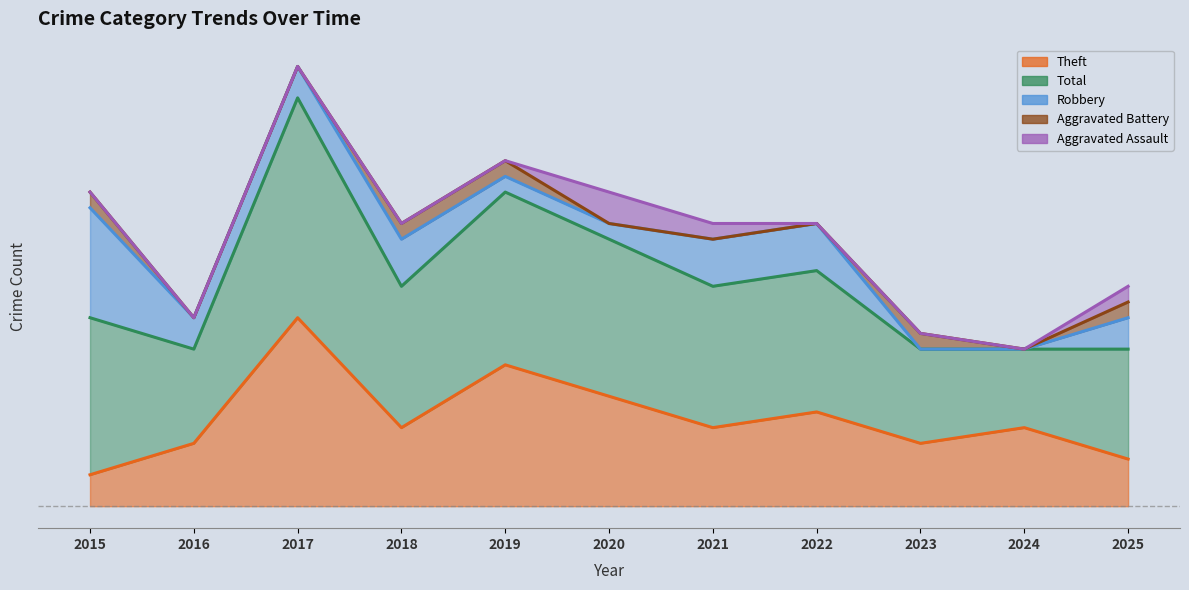

Does the chart have visible grid lines?

No